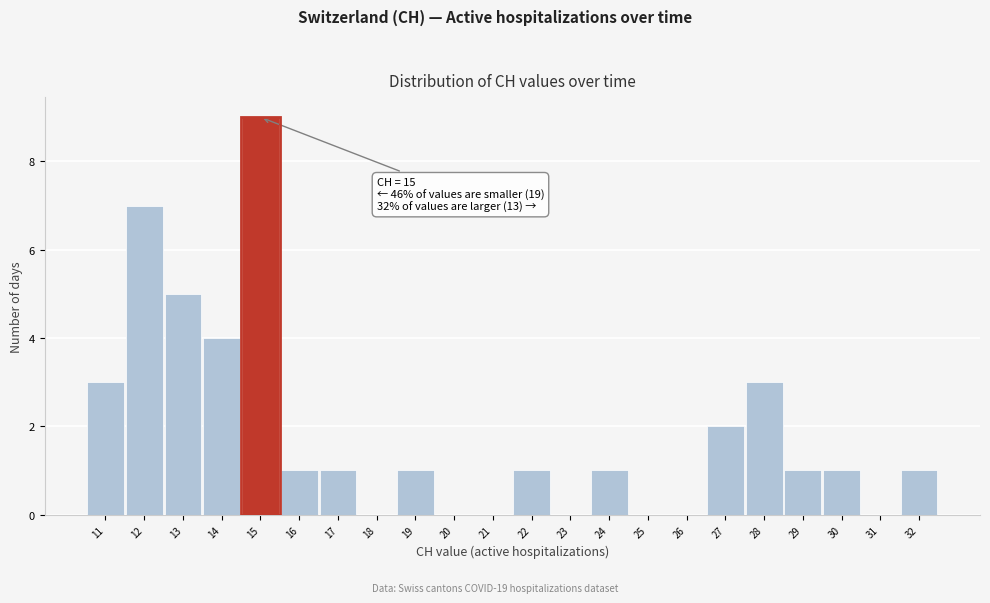

Which range on the x-axis has the tallest bar?

14.5 to 15.5